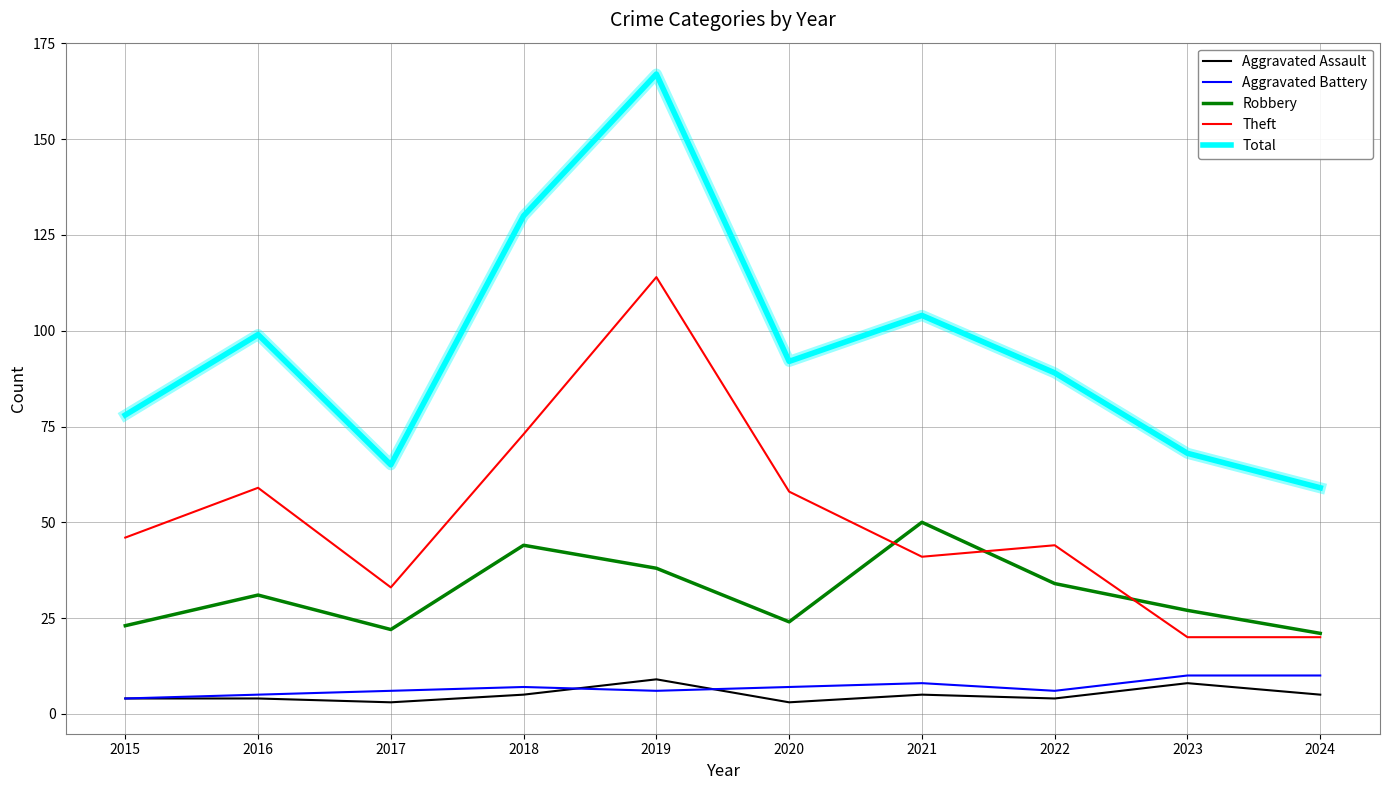

True or false: Total and Aggravated Assault intersect in this chart.

False